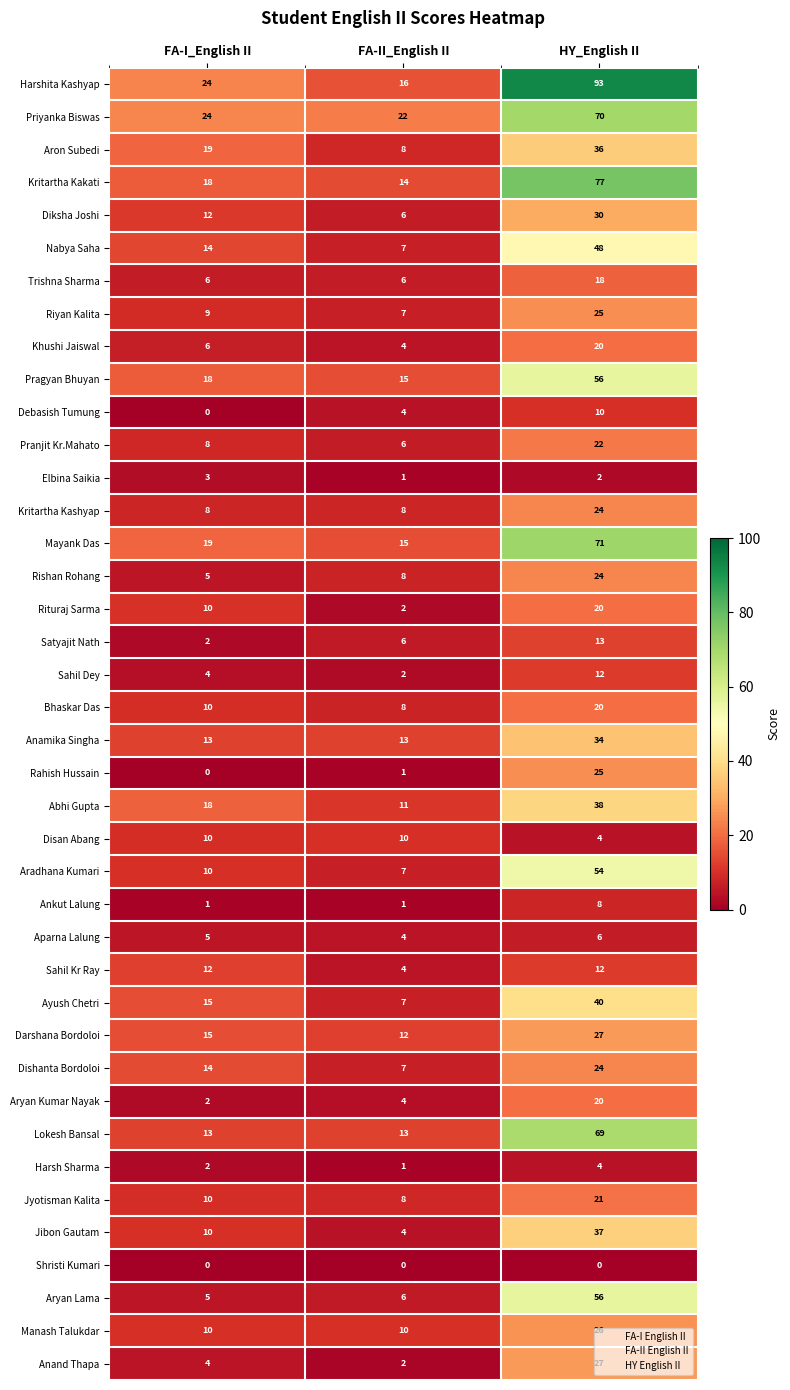

Is it true that Rahish Hussain equals -8 at FA-I_English II?

False